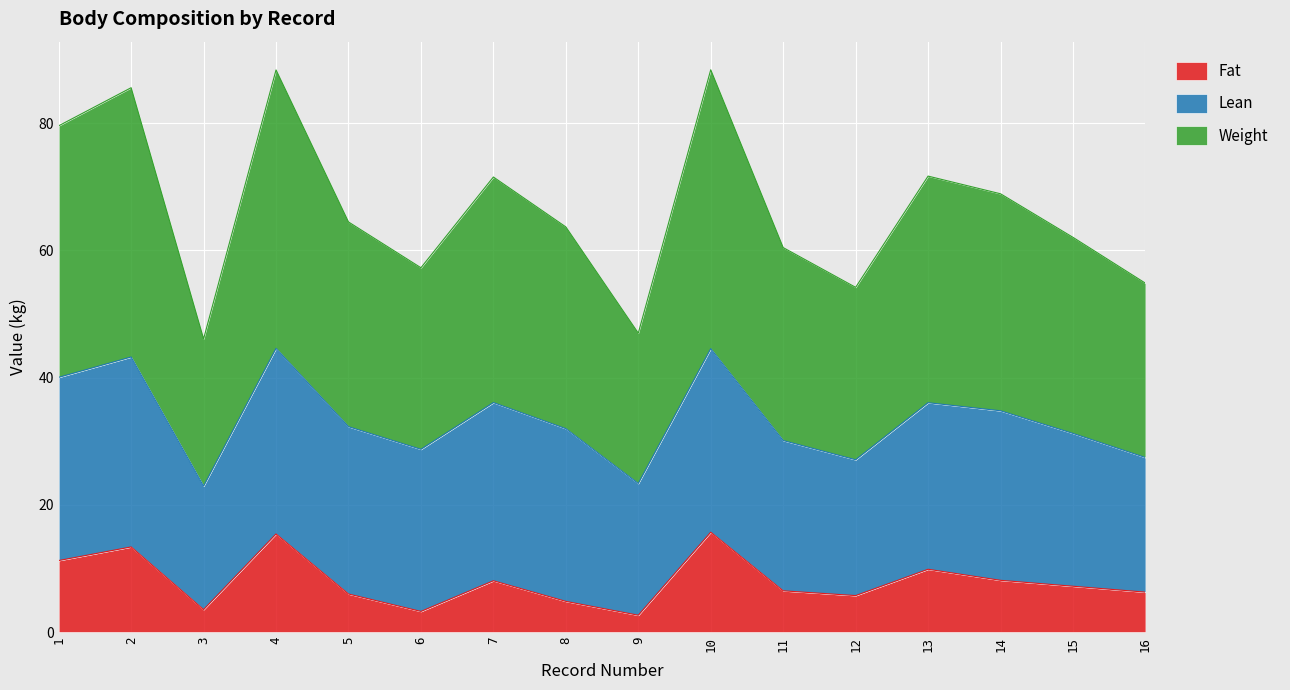

What is the total value across all series at 13?

71.7